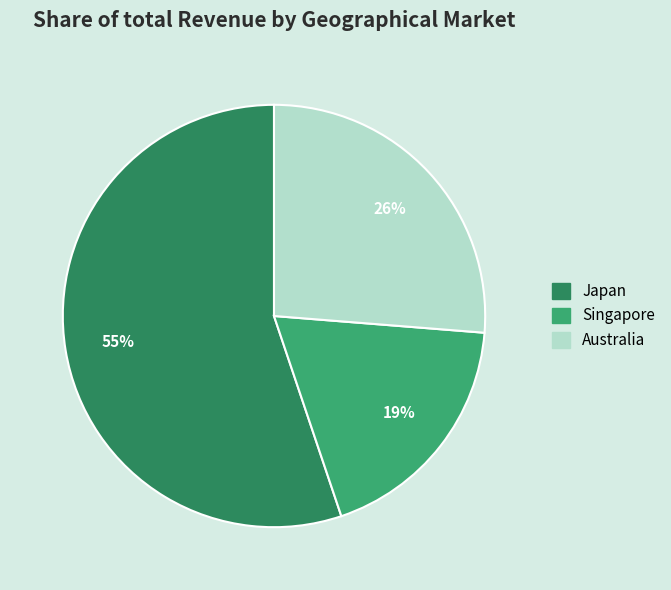

To the nearest percent, what is the combined percentage of Japan and Australia?

81%